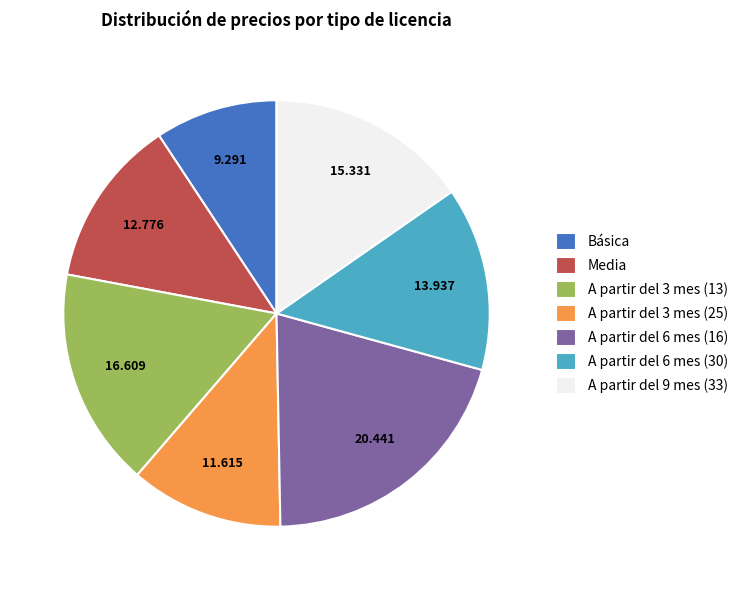

Do A partir del 9 mes (33) and A partir del 3 mes (13) together represent more than half of the pie?

No